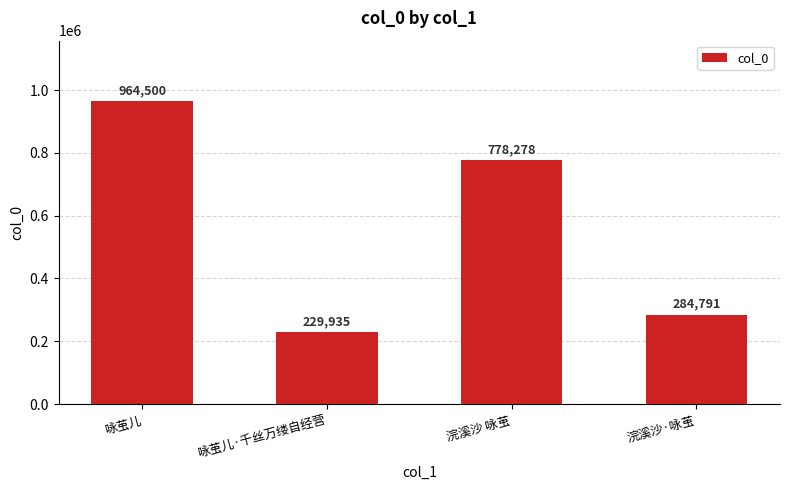

Reading left to right, what are all the values shown in this chart?

咏茧儿=964500	咏茧儿·千丝万缕自经营=229935	浣溪沙 咏茧=778278	浣溪沙·咏茧=284791